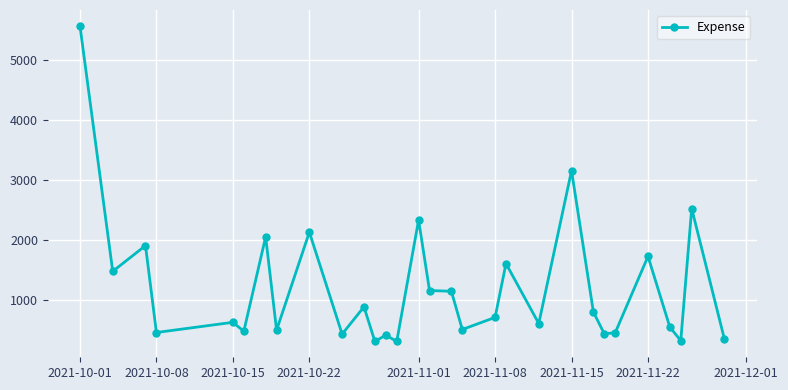

What is the value of the 30th point from the left?

337.0